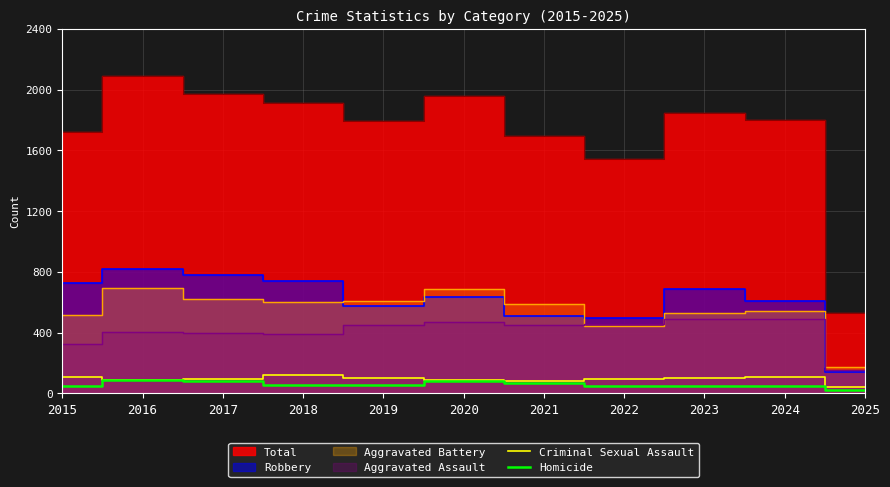

The value of Homicide at 2016 is 87. True or false?

True